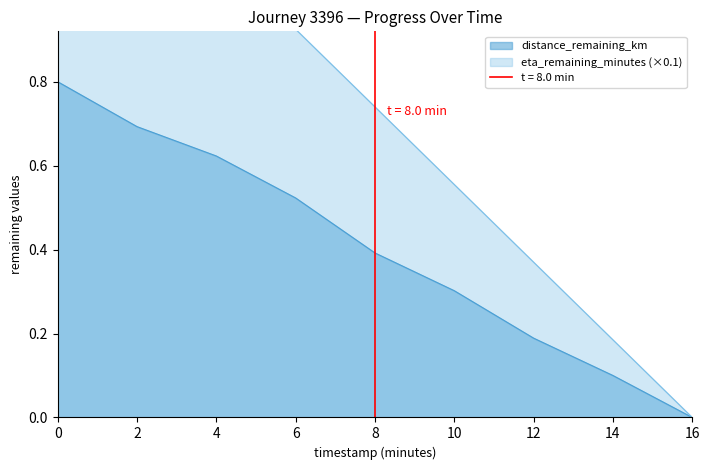

What position from the left is 6.0?

4